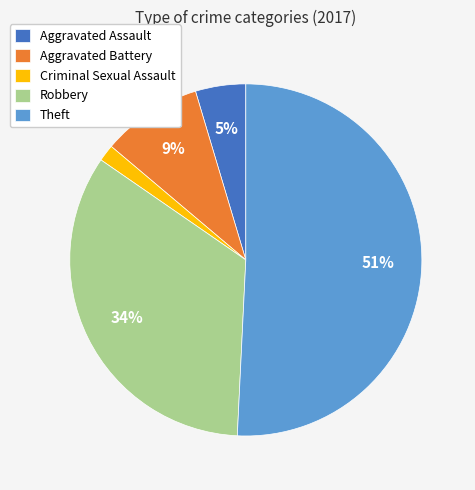

To the nearest percent, what percentage of the pie is Robbery?

34%